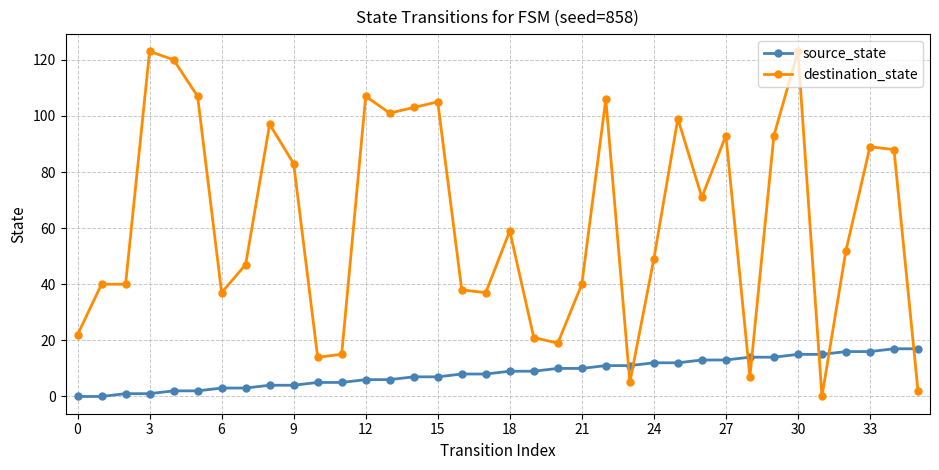

What is the average value of the destination_state series?

63